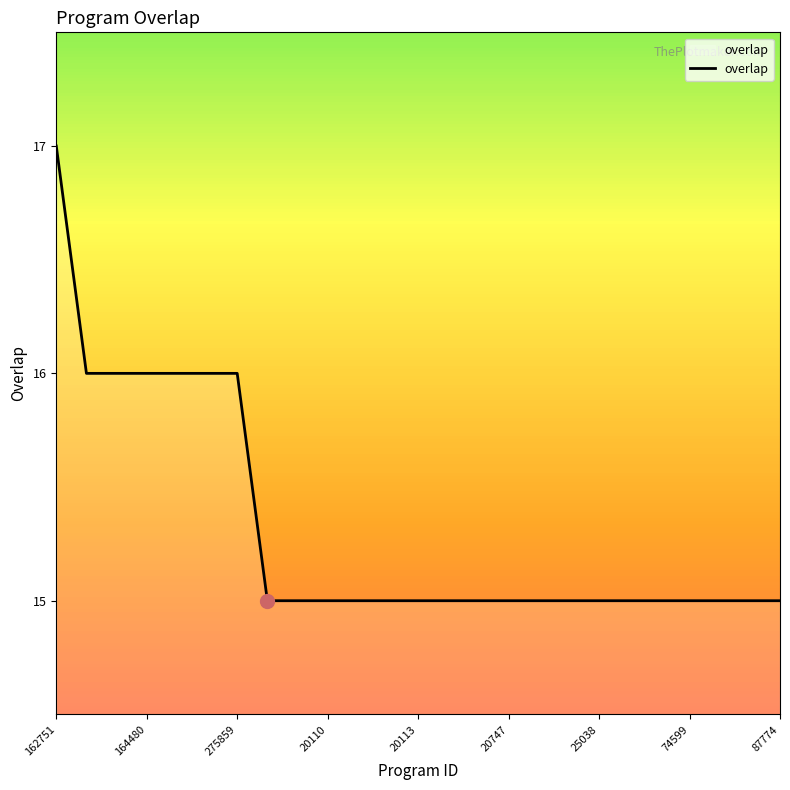

What is the smallest value displayed?

15